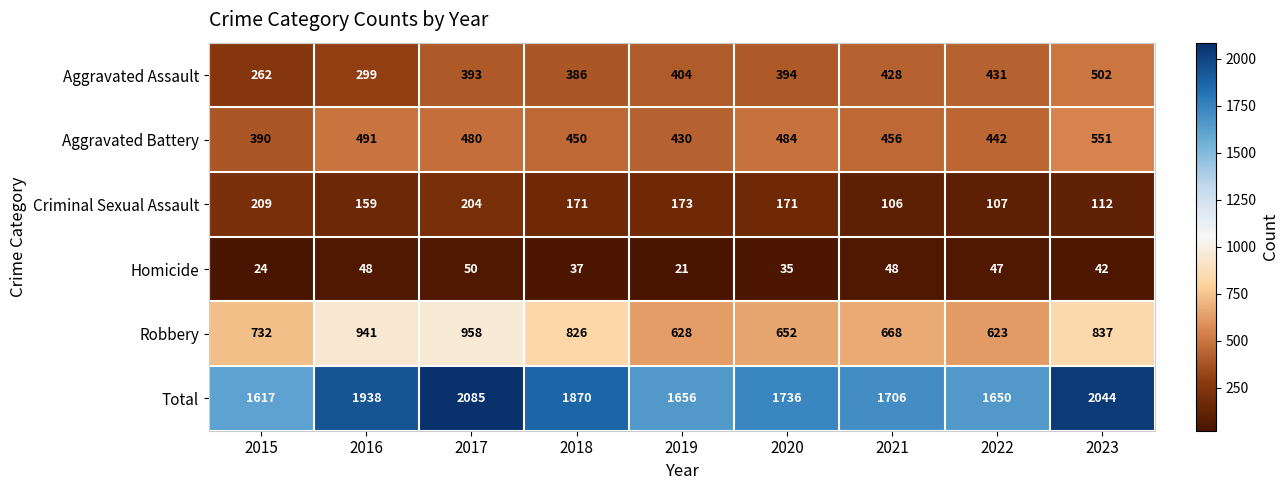

What is the smallest value displayed?

21